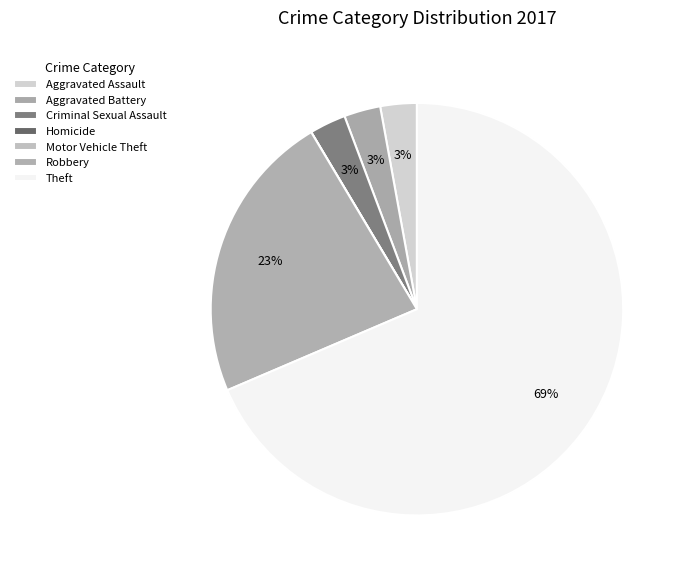

Is it true that Aggravated Assault is 3% of the pie?

True